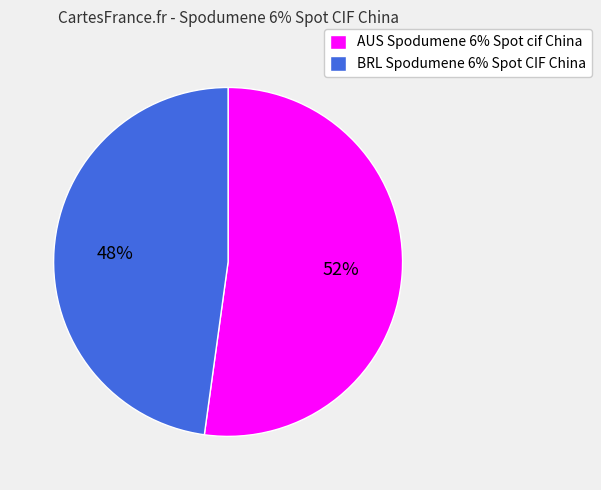

What percentage is the AUS Spodumene 6% Spot cif China slice, to the nearest percent?

52%